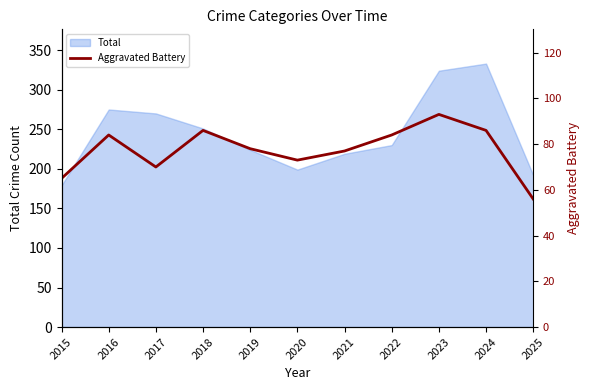

How many values are below 78?

5